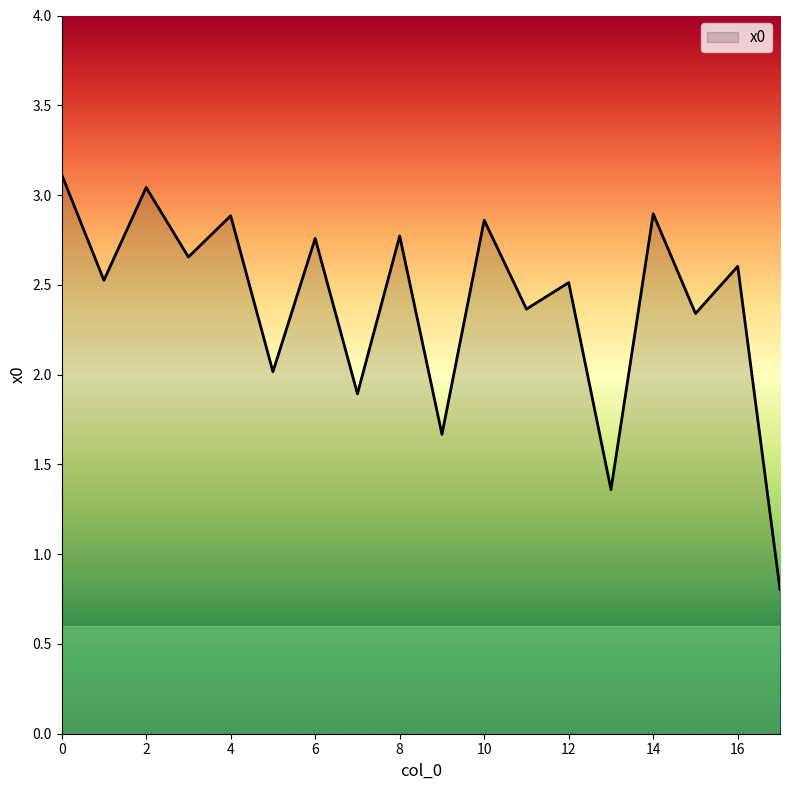

What is the maximum value shown in the chart?

3.1